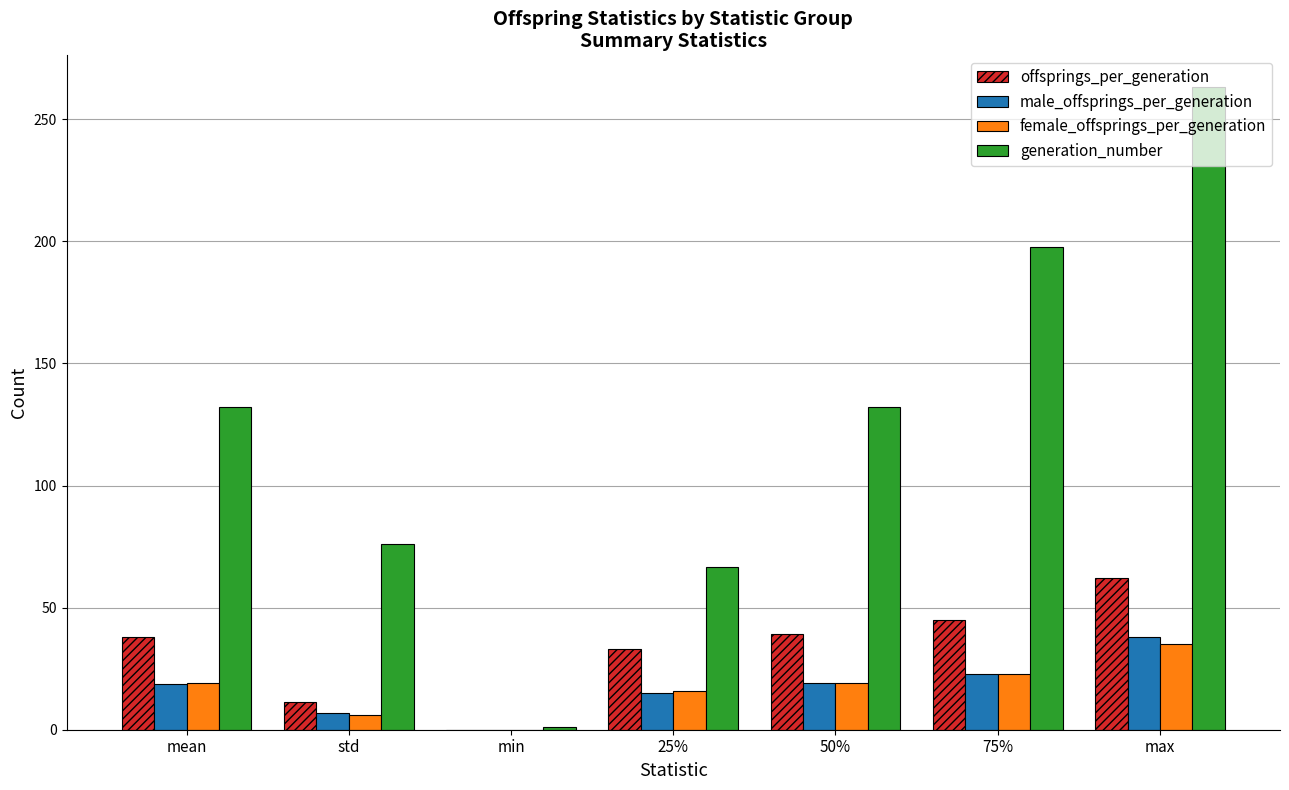

Which series has the widest spread of values?

generation_number